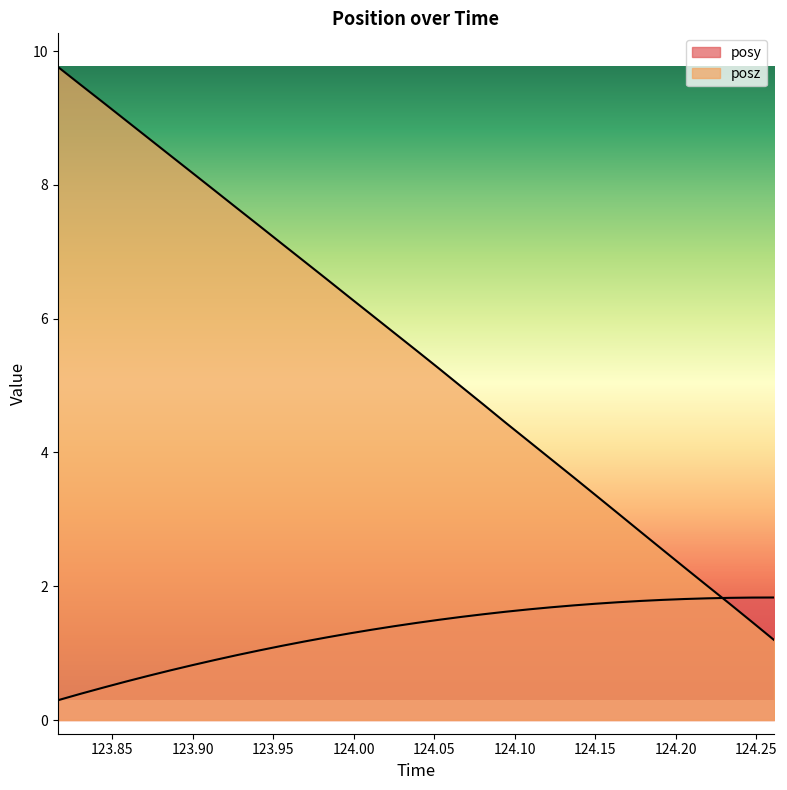

Is it true that posz equals 0.9 at 124.1364?

False